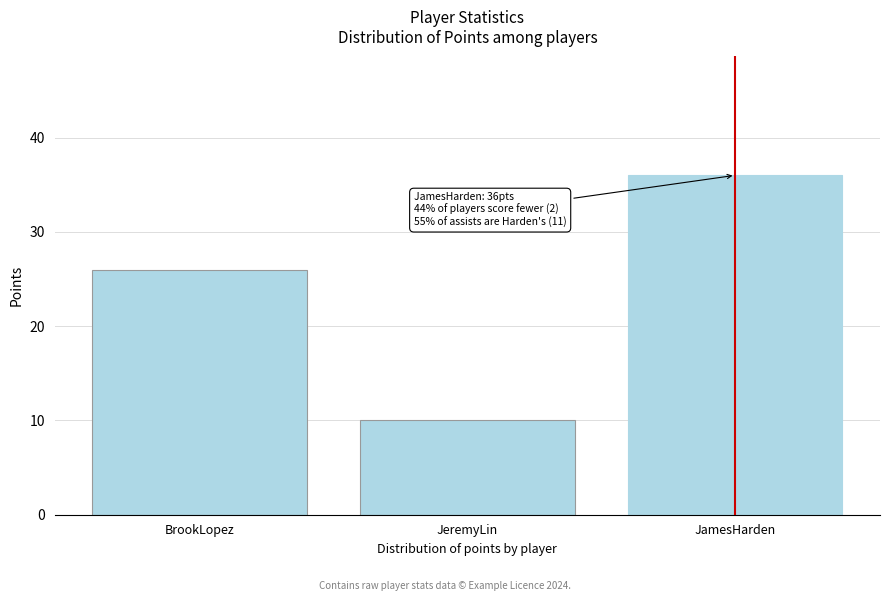

Reading right to left, transcribe all the data shown in this chart.

36	10	26